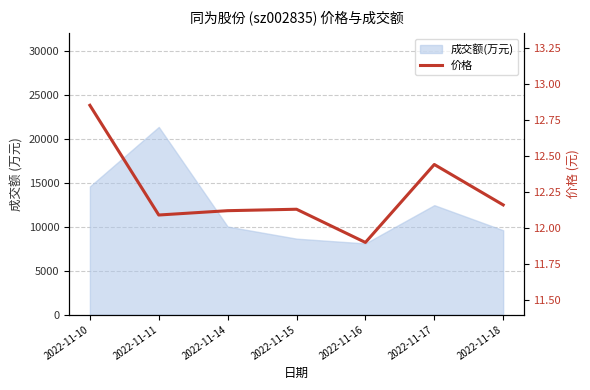

Read the value at 2022-11-17.

12.4